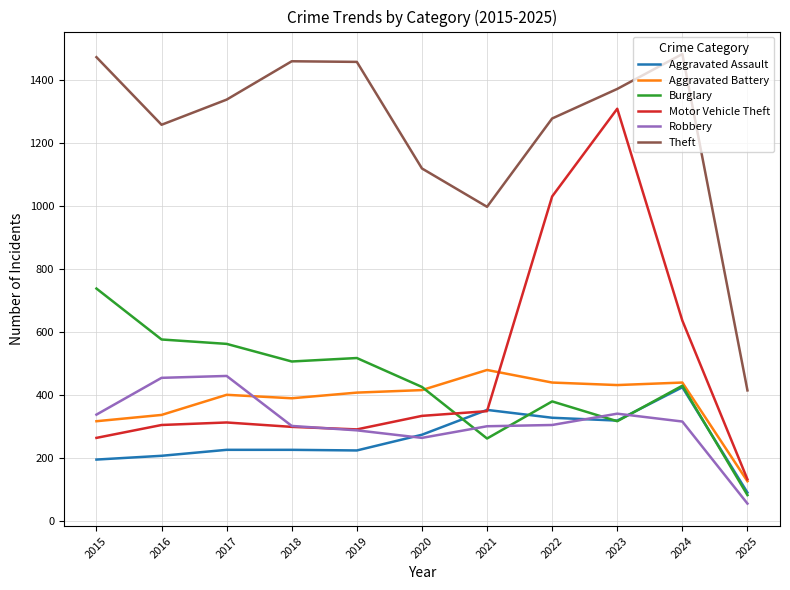

Does the chart have visible grid lines?

Yes